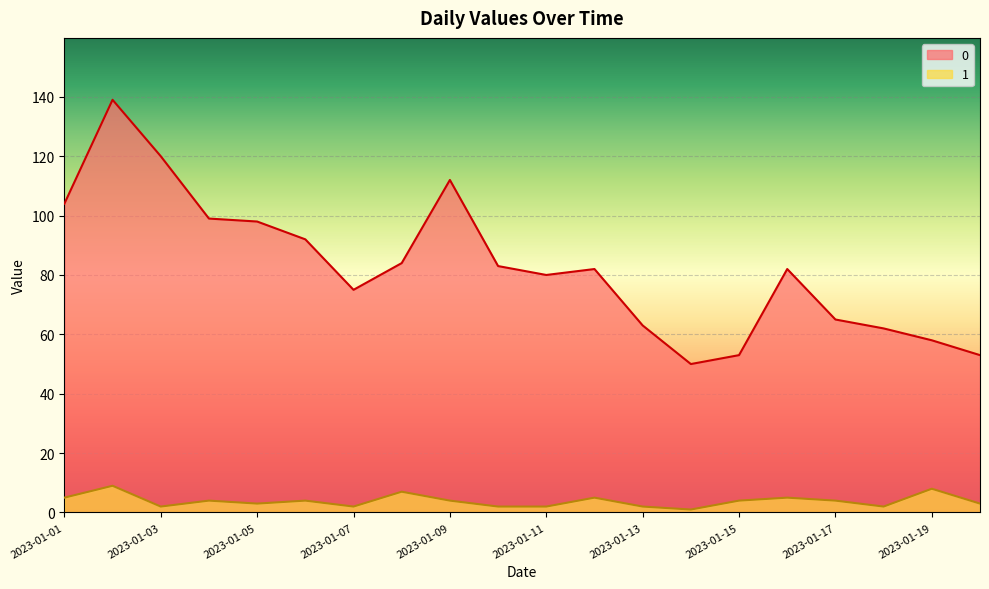

Reading left to right, list all the values displayed in this chart.

0: 2023-01-01=104	2023-01-02=139	2023-01-03=120	2023-01-04=99	2023-01-05=98	2023-01-06=92	2023-01-07=75	2023-01-08=84	2023-01-09=112	2023-01-10=83	2023-01-11=80	2023-01-12=82	2023-01-13=63	2023-01-14=50	2023-01-15=53	2023-01-16=82	2023-01-17=65	2023-01-18=62	2023-01-19=58	2023-01-20=53
1: 2023-01-01=5	2023-01-02=9	2023-01-03=2	2023-01-04=4	2023-01-05=3	2023-01-06=4	2023-01-07=2	2023-01-08=7	2023-01-09=4	2023-01-10=2	2023-01-11=2	2023-01-12=5	2023-01-13=2	2023-01-14=1	2023-01-15=4	2023-01-16=5	2023-01-17=4	2023-01-18=2	2023-01-19=8	2023-01-20=3